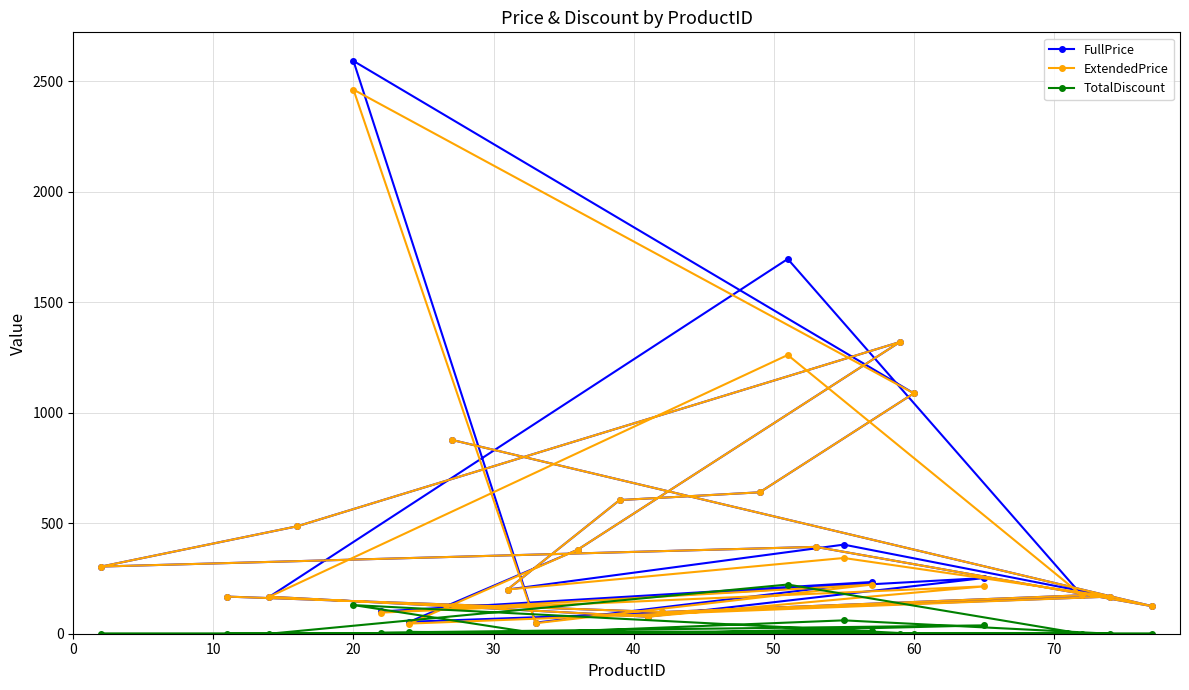

List the series in order of their peak value, lowest first.

TotalDiscount, ExtendedPrice, FullPrice